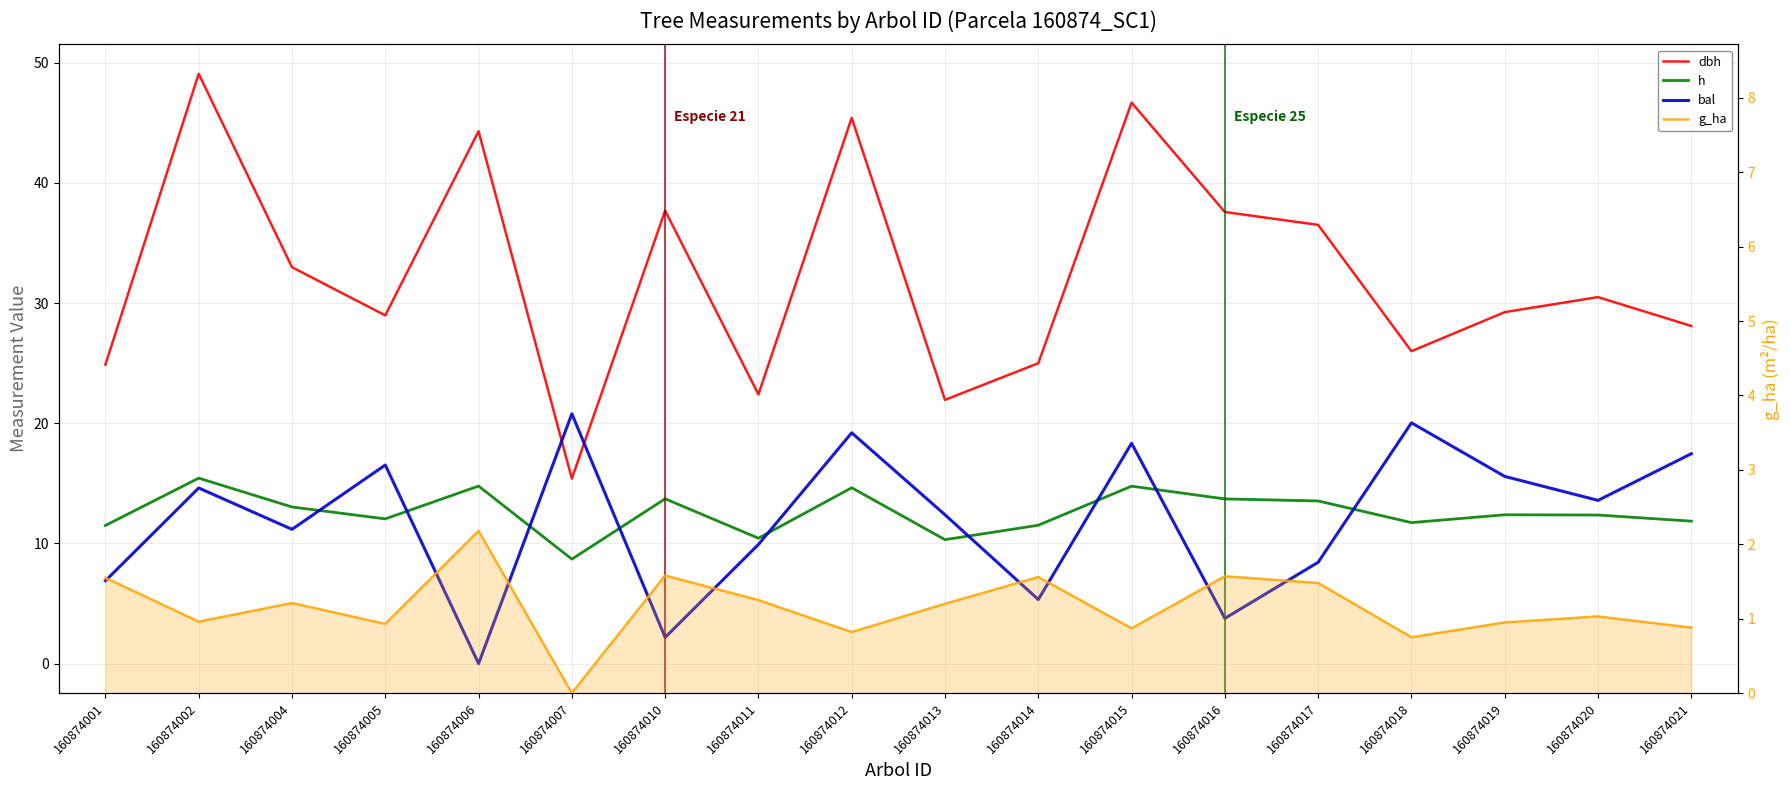

Reading left to right, transcribe all the data shown in this chart.

dbh: 24.9	49.1	33.0	29.0	44.3	15.4	37.7	22.4	45.4	21.9	25.0	46.7	37.6	36.5	26.0	29.2	30.5	28.1
h: 11.5	15.4	13.0	12.0	14.8	8.7	13.7	10.4	14.6	10.3	11.5	14.8	13.7	13.5	11.7	12.4	12.4	11.8
bal: 6.9	14.6	11.2	16.5	0.0	20.8	2.2	9.9	19.2	12.4	5.3	18.3	3.8	8.4	20.0	15.6	13.6	17.5
g_ha: 1.6	1.0	1.2	0.9	2.2	0.0	1.6	1.2	0.8	1.2	1.6	0.9	1.6	1.5	0.8	0.9	1.0	0.9